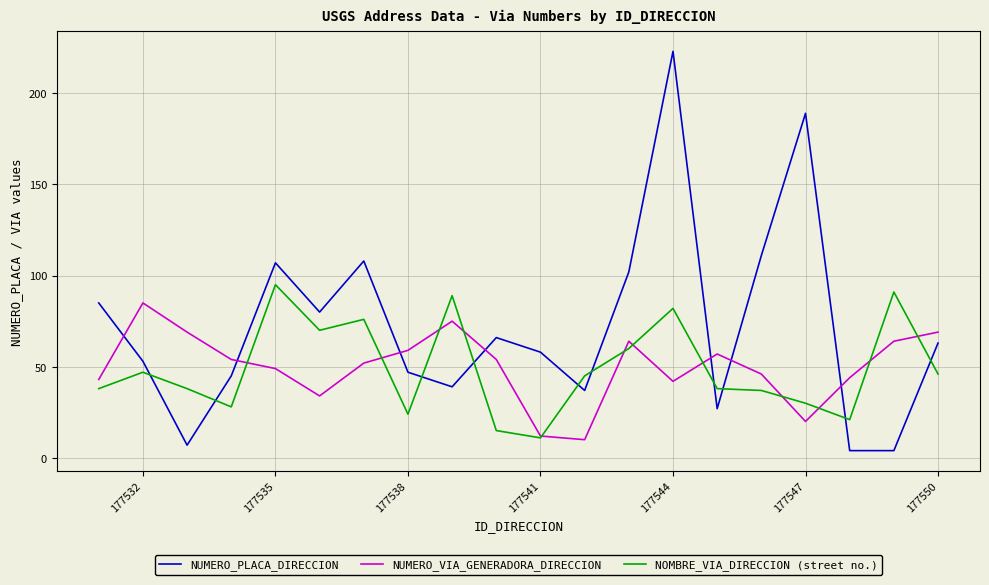

Which series has the widest spread of values?

NUMERO_PLACA_DIRECCION